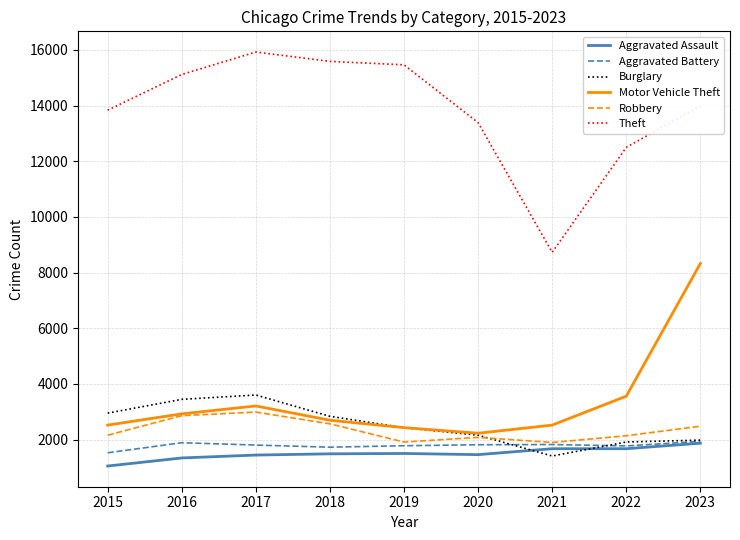

Is it true that Burglary equals 4073 at 2018?

False